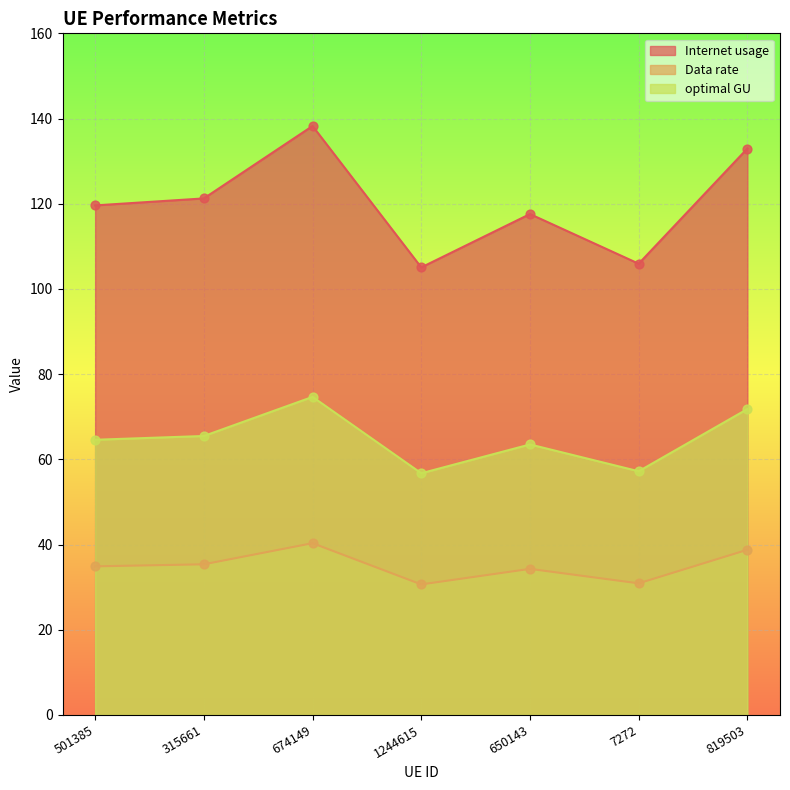

Is the value of optimal GU at 650143 greater than the value of Internet usage at 650143?

No